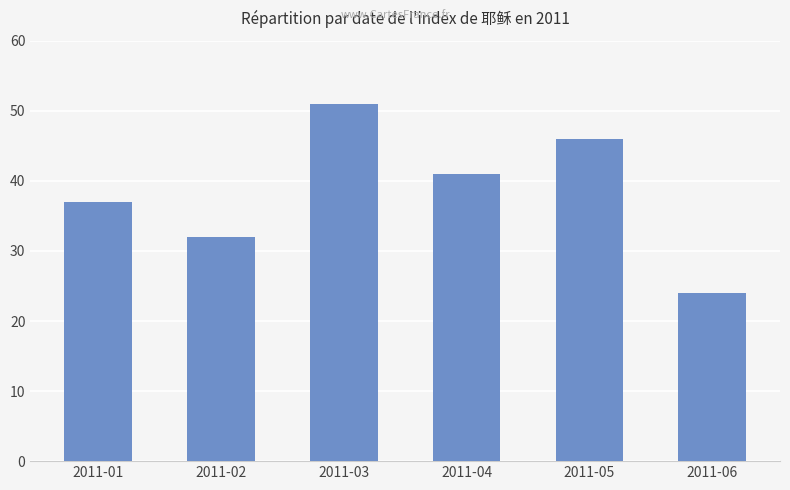

What is the value of the 5th bar from the left?

46